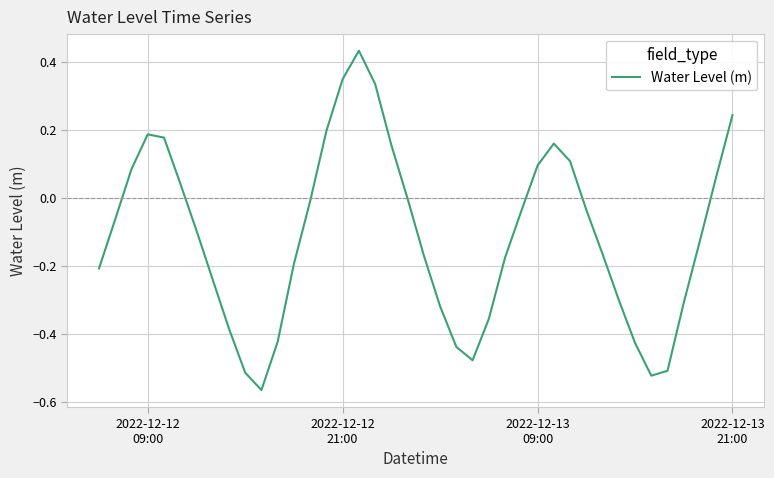

What is the difference between the maximum and minimum values?

1.0